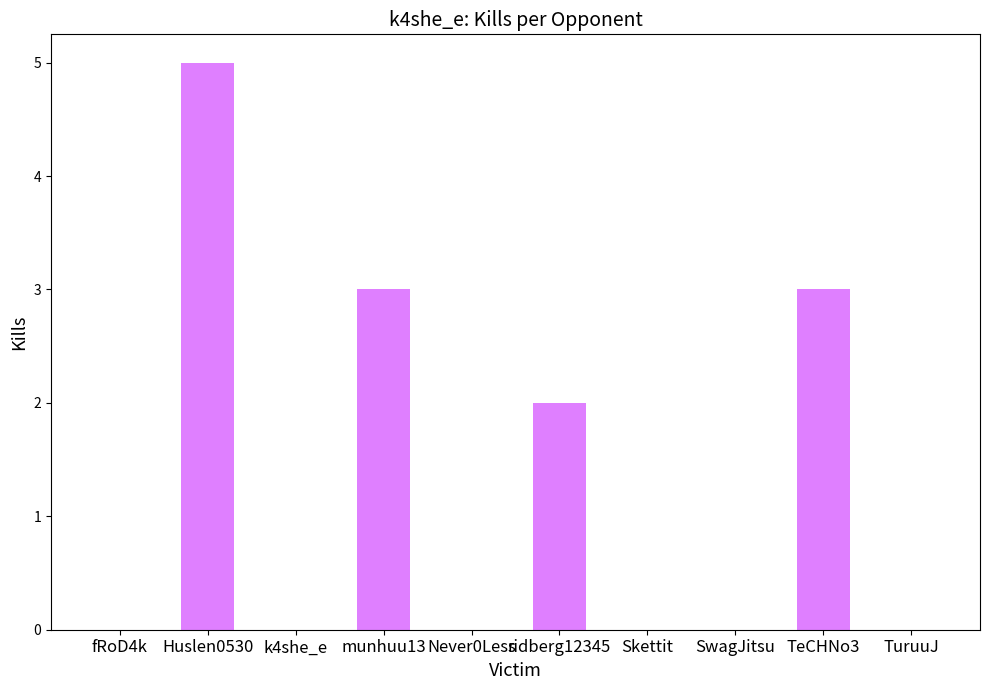

Is it true that the value at Skettit is 0?

True